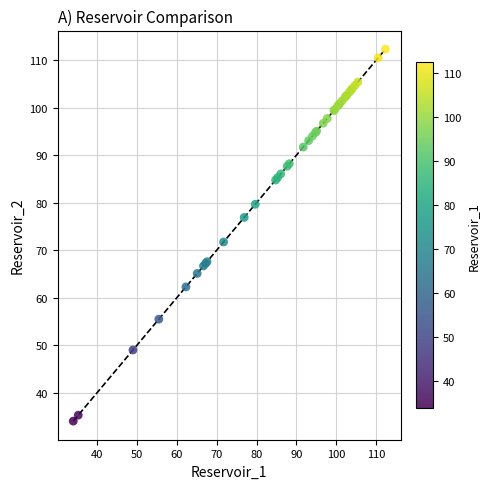

What Y value in the scatter plot is closest to 73?

71.7